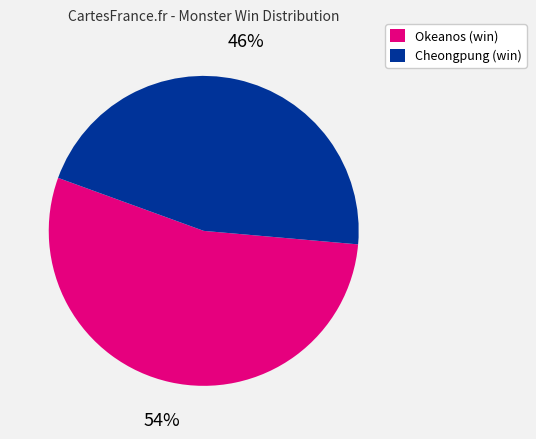

Which slice represents more than half of the pie?

Okeanos (win)